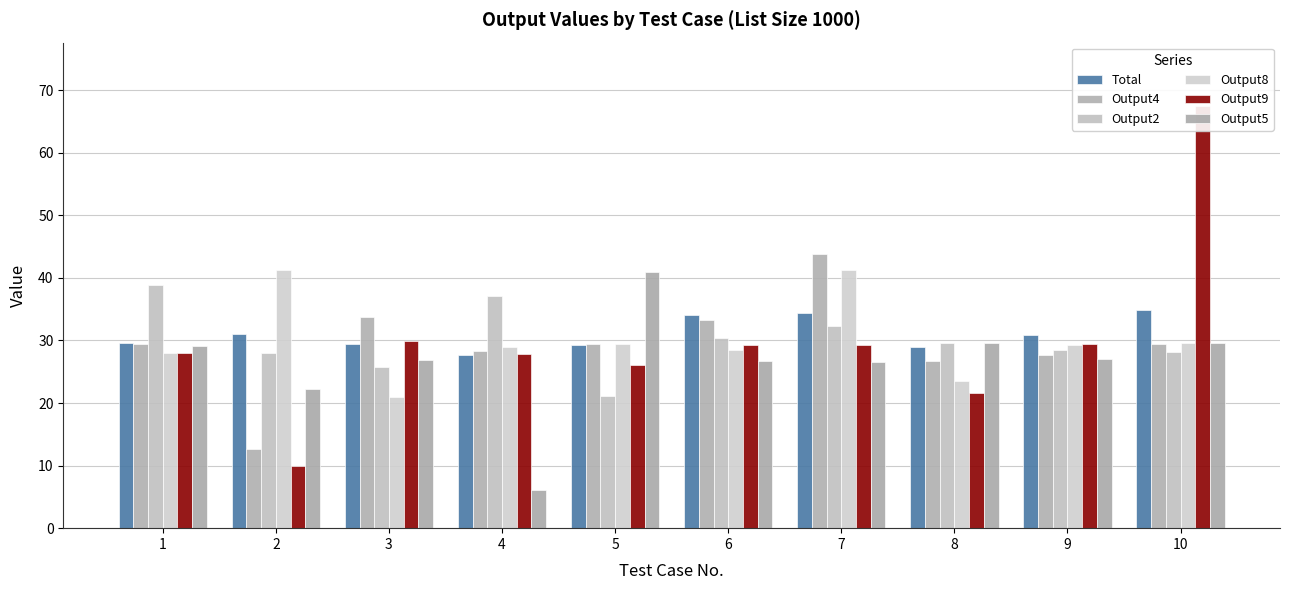

At which category does the chart reach its minimum across all series?

4